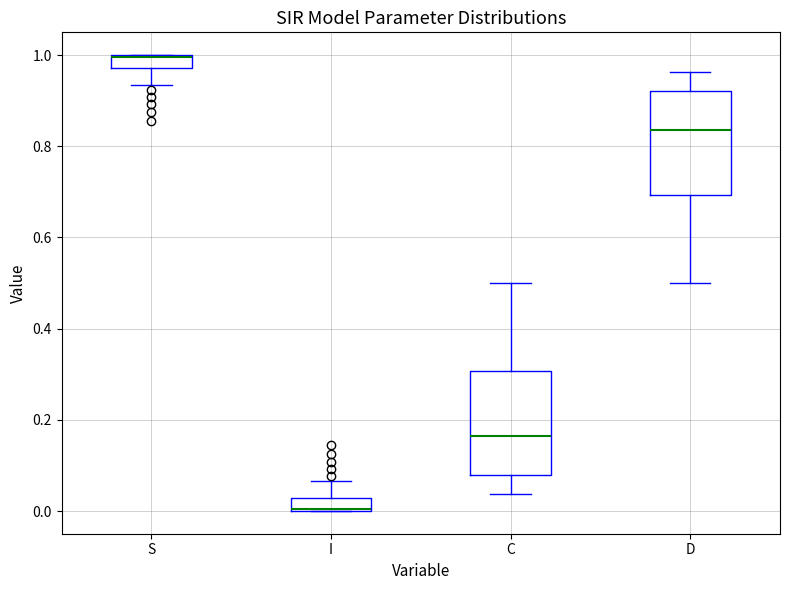

Where does the lower whisker of the box for D end on the y-axis? The values are not printed on the chart, so give them approximately, as read against the axis.

0.50